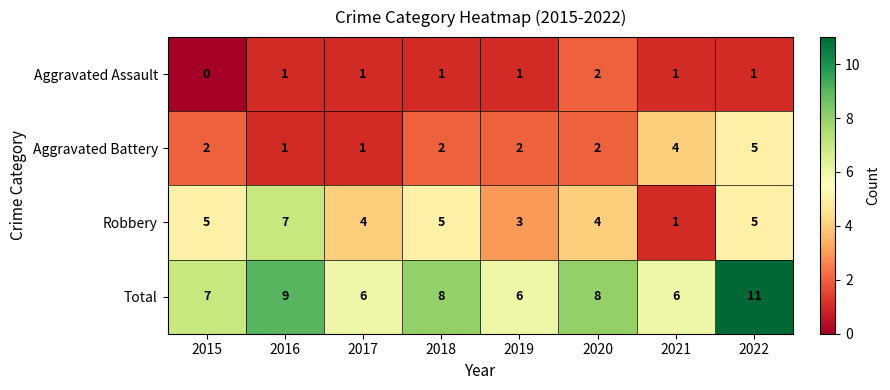

Which label corresponds to the smallest value in the chart?

2015